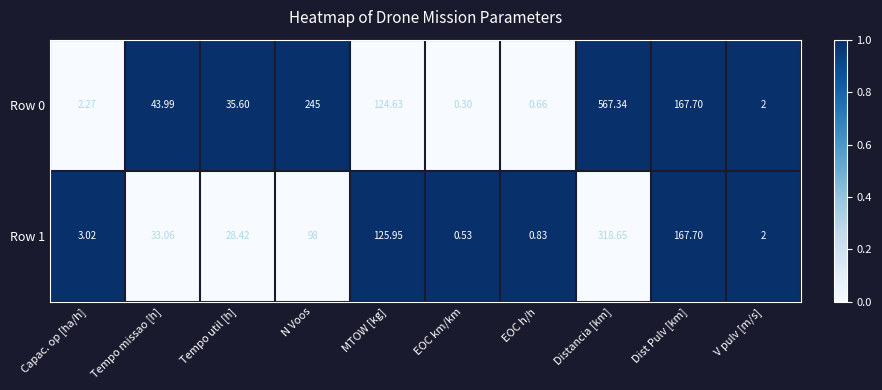

Is the value of Row 0 at Tempo util [h] greater than the value of Row 1 at Capac. op [ha/h]?

Yes